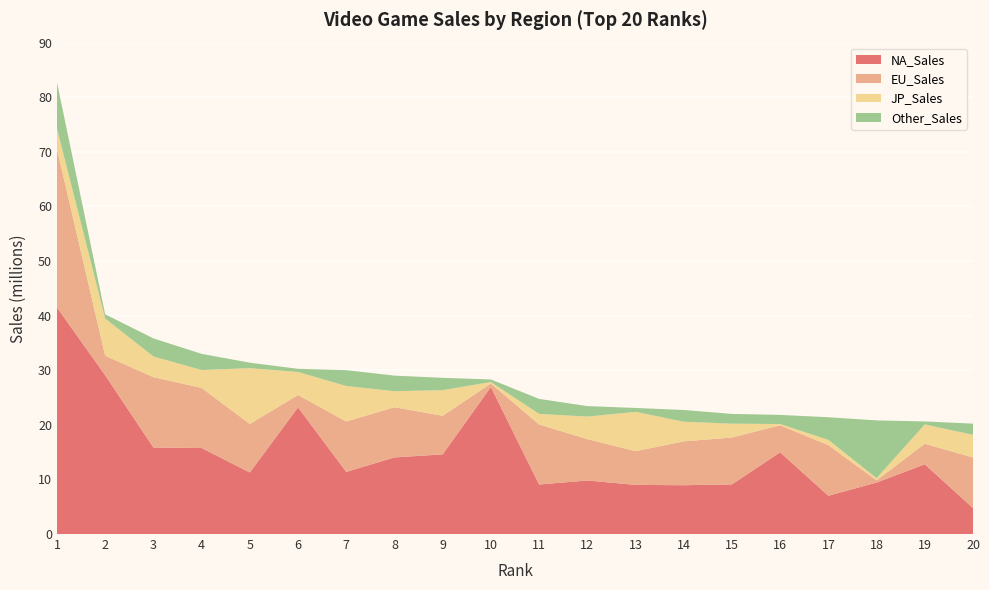

Reading right to left, transcribe all the data shown in this chart.

NA_Sales: 20=4.8	19=12.8	18=9.4	17=7.0	16=15.0	15=9.1	14=8.9	13=9.0	12=9.8	11=9.1	10=26.9	9=14.6	8=14.0	7=11.4	6=23.2	5=11.3	4=15.8	3=15.8	2=29.1	1=41.5
EU_Sales: 20=9.3	19=3.8	18=0.4	17=9.3	16=4.9	15=8.6	14=8.0	13=6.2	12=7.6	11=11.0	10=0.6	9=7.1	8=9.2	7=9.2	6=2.3	5=8.9	4=11.0	3=12.9	2=3.6	1=29.0
JP_Sales: 20=4.2	19=3.5	18=0.4	17=1.0	16=0.2	15=2.5	14=3.6	13=7.2	12=4.1	11=1.9	10=0.3	9=4.7	8=2.9	7=6.5	6=4.2	5=10.2	4=3.3	3=3.8	2=6.8	1=3.8
Other_Sales: 20=2.0	19=0.6	18=10.6	17=4.1	16=1.7	15=1.8	14=2.1	13=0.7	12=1.9	11=2.8	10=0.5	9=2.3	8=2.9	7=2.9	6=0.6	5=1.0	4=3.0	3=3.3	2=0.8	1=8.5